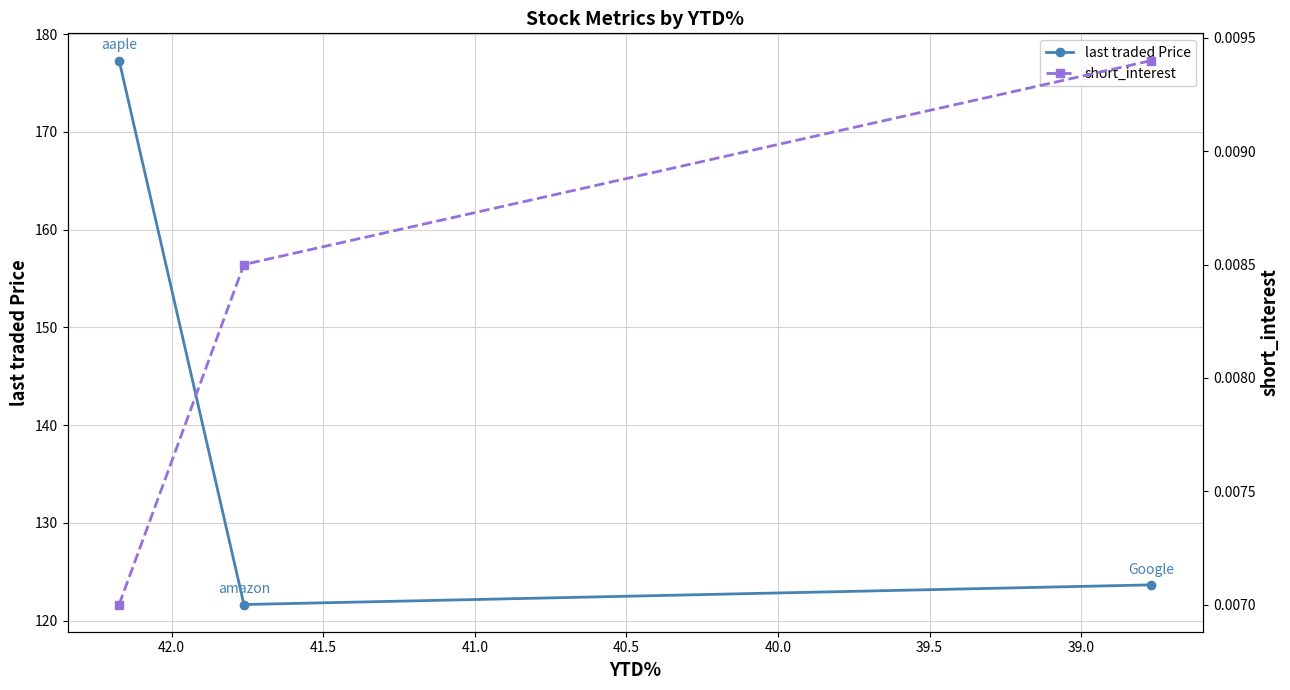

List the series in order of their overall mean, highest first.

last traded Price, short_interest